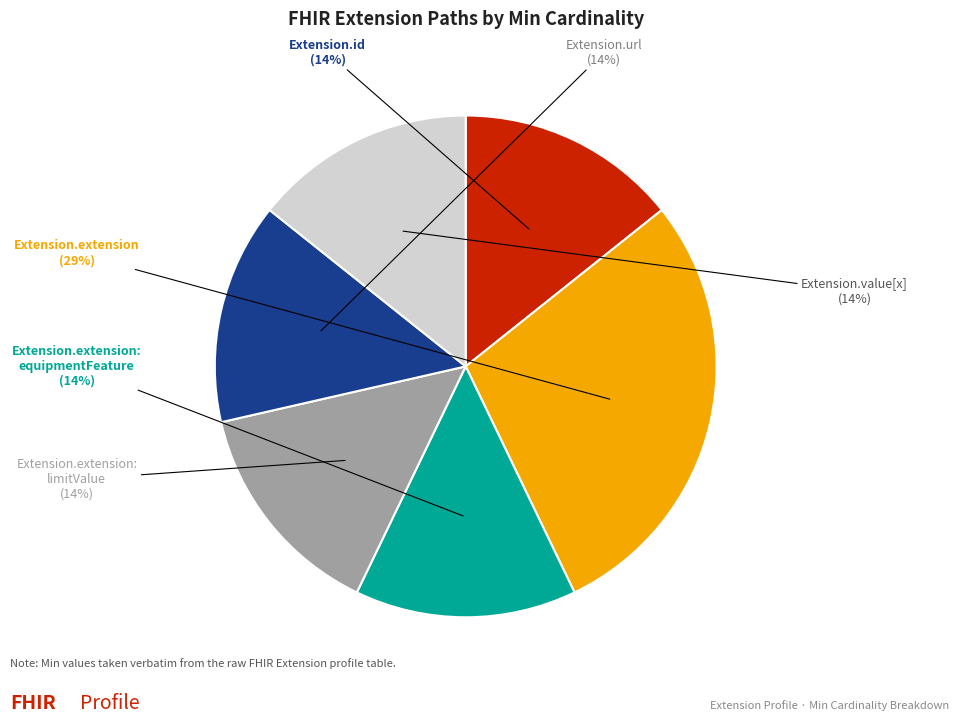

Is there any slice that represents more than half of the pie?

No